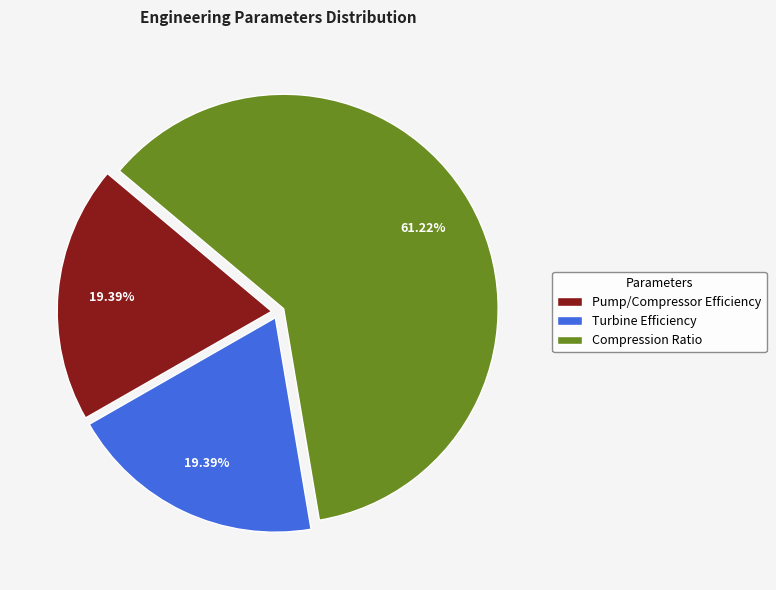

Is it true that Pump/Compressor Efficiency is 19% of the pie?

True